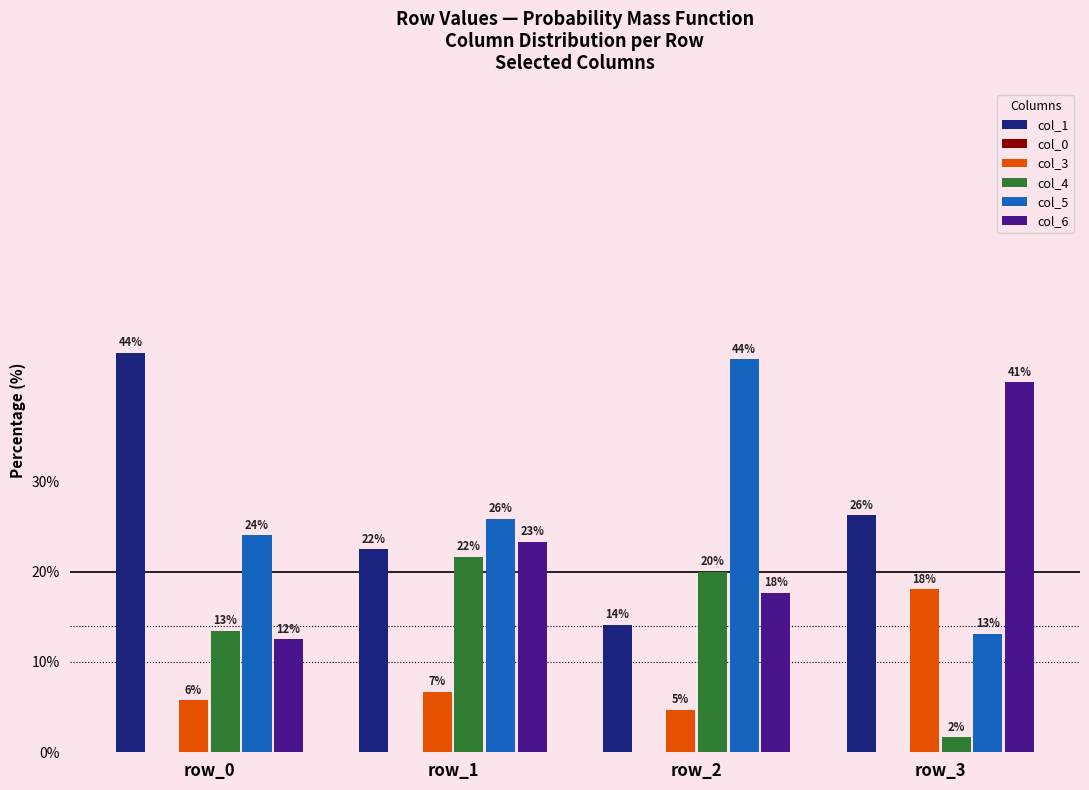

At which label does col_4 reach its peak?

row_1